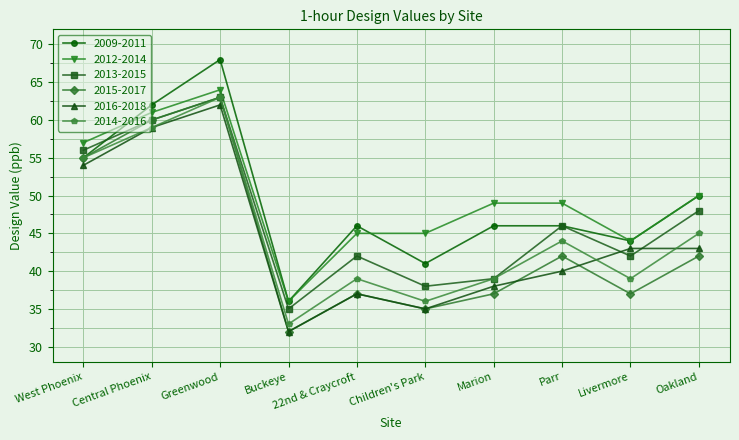

What are all the series names shown in the legend?

2009-2011, 2012-2014, 2013-2015, 2015-2017, 2016-2018, 2014-2016